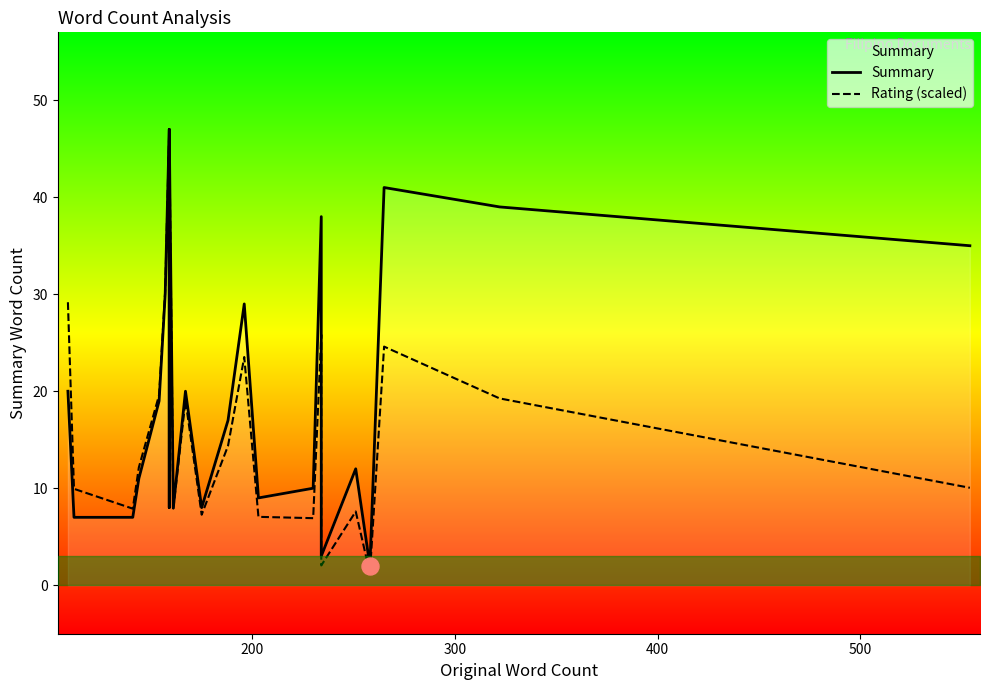

What is the total value across all series at 200?

16.9